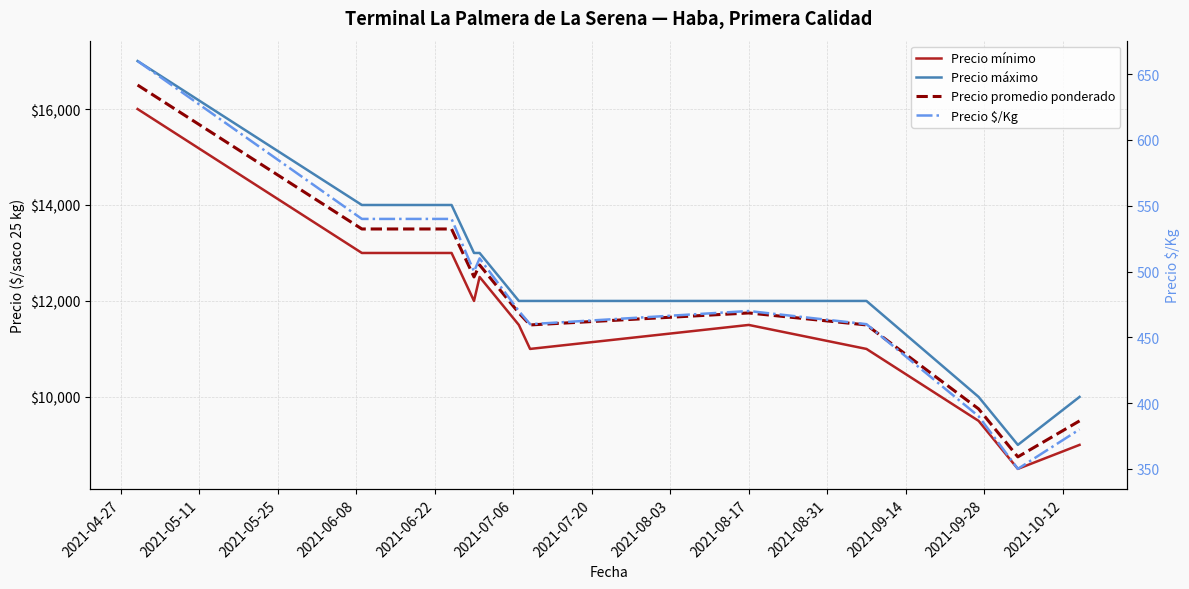

Does the chart display data point markers on the line(s)?

No